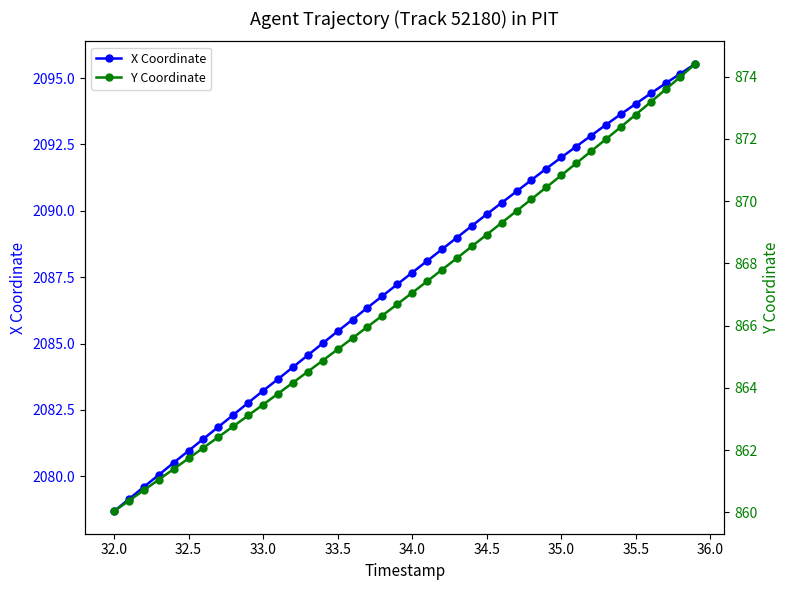

The value of X Coordinate at 34.0 is 2087.7. True or false?

True